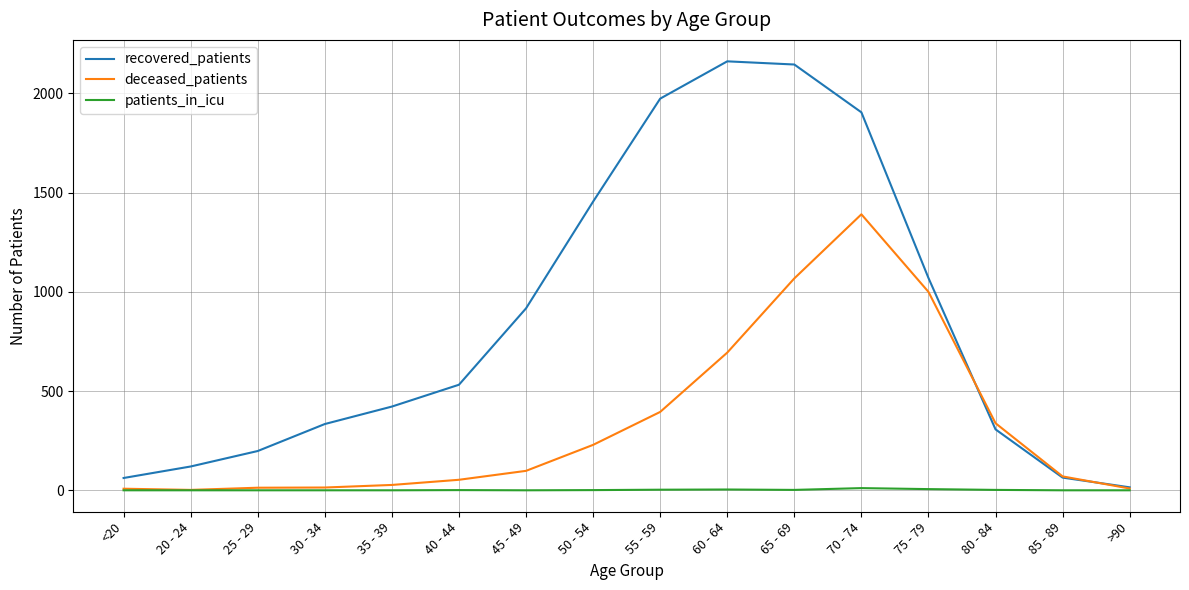

List the series in order of their peak value, lowest first.

patients_in_icu, deceased_patients, recovered_patients